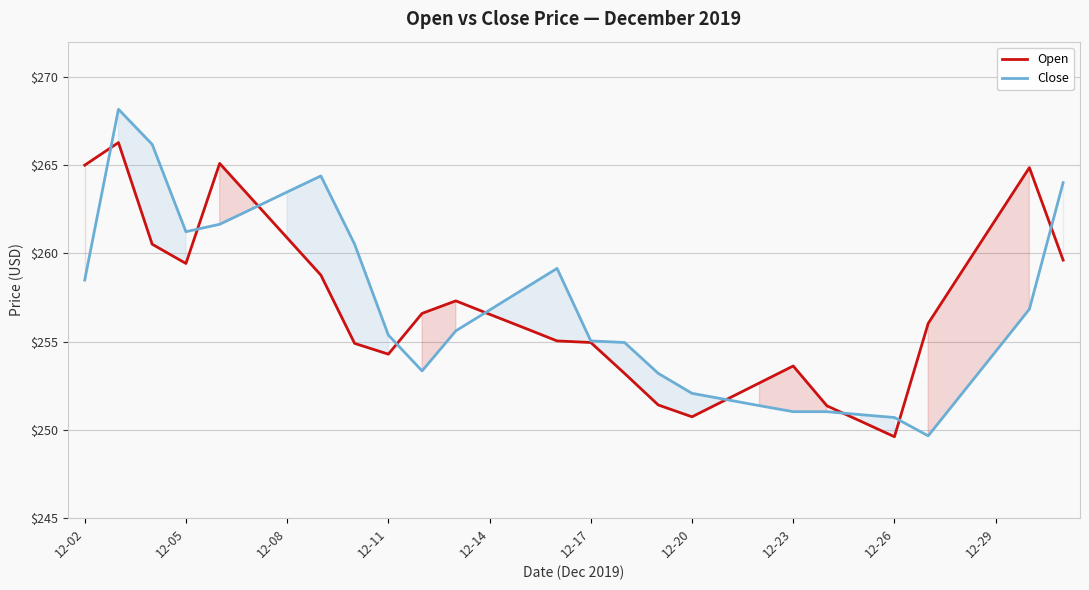

Reading left to right, extract all data points from this chart.

Open: 265.0	266.3	260.5	259.4	265.1	263.0	260.9	258.8	254.9	254.3	256.6	257.3	256.6	255.8	255.0	254.9	253.2	251.4	250.7	251.7	252.7	253.6	251.4	250.5	249.6	256.0	259.0	261.9	264.9	259.6
Close: 258.5	268.2	266.2	261.2	261.6	262.6	263.5	264.4	260.5	255.4	253.3	255.6	256.8	258.0	259.1	255.0	254.9	253.2	252.1	251.7	251.4	251.0	251.0	250.9	250.7	249.7	252.1	254.4	256.8	264.0